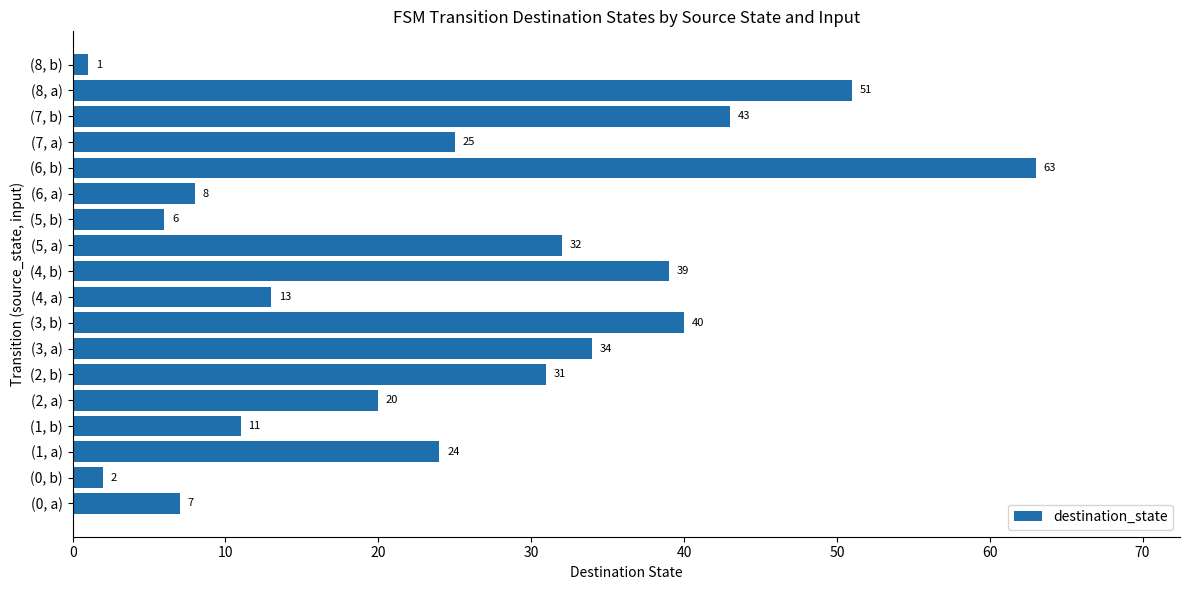

Where is the data nearest to the value 32?

(5, a)